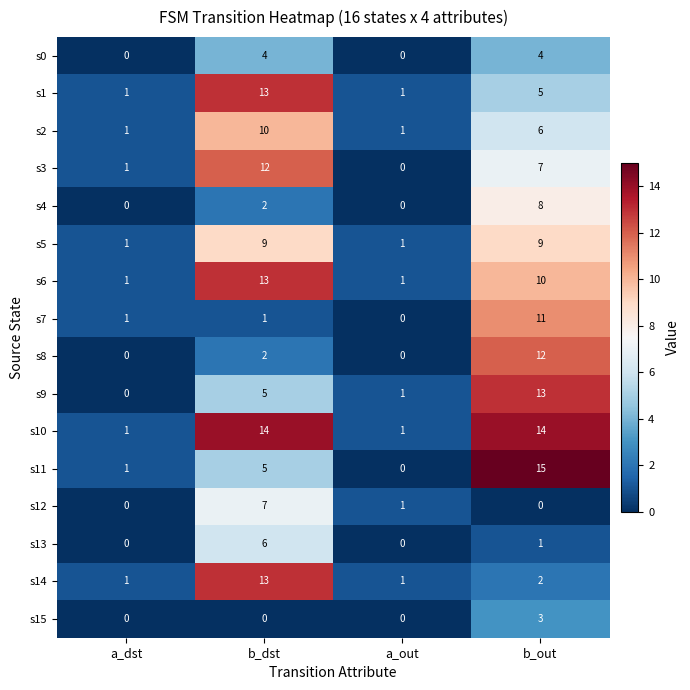

Which series has the widest spread of values?

s11